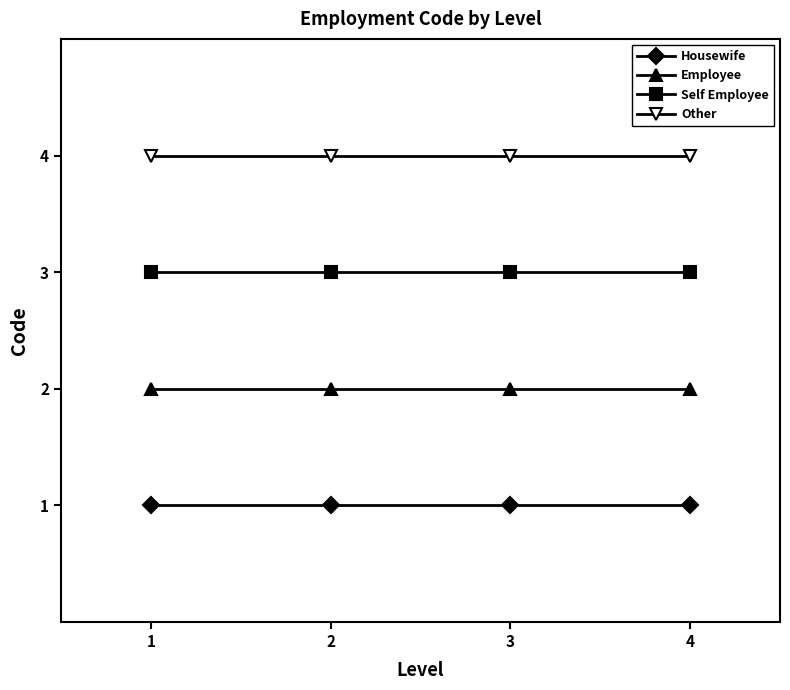

True or false: Housewife has a value of 1 at 1.

True